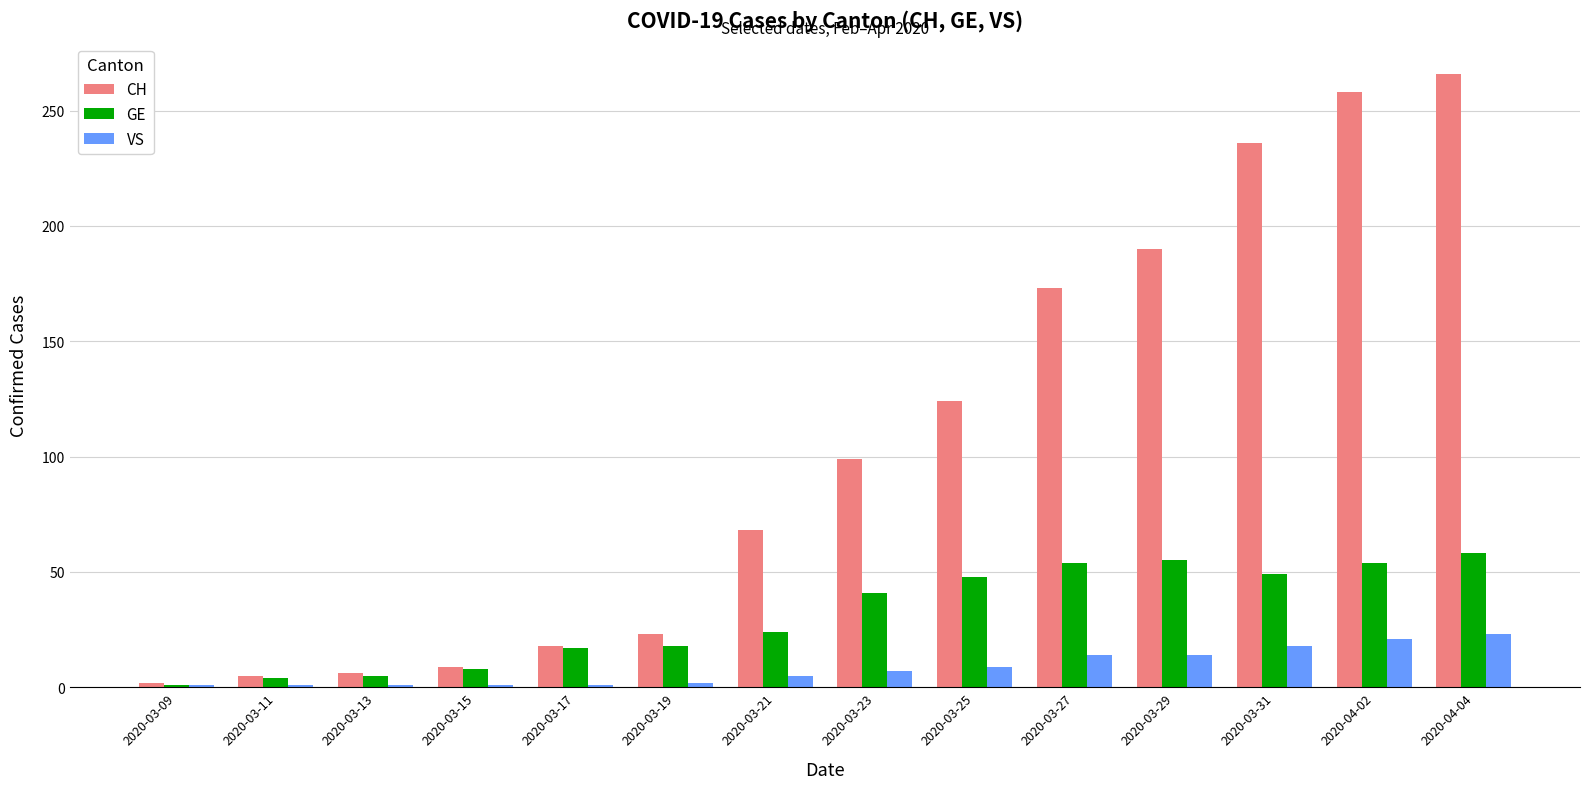

Is the value of VS at 2020-03-17 greater than the value of CH at 2020-04-04?

No